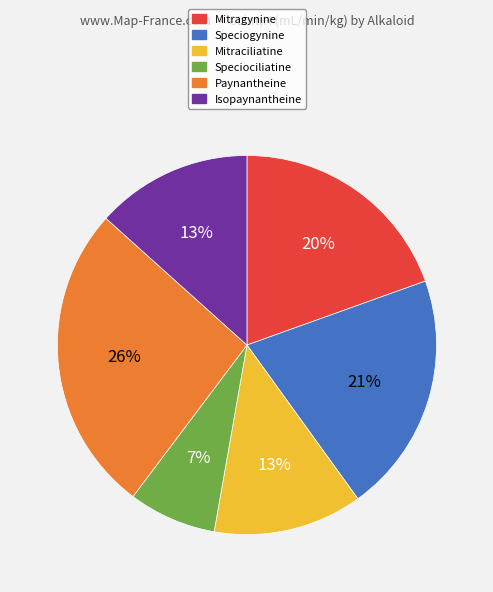

Combined, do Speciogynine and Isopaynantheine account for over 50%?

No